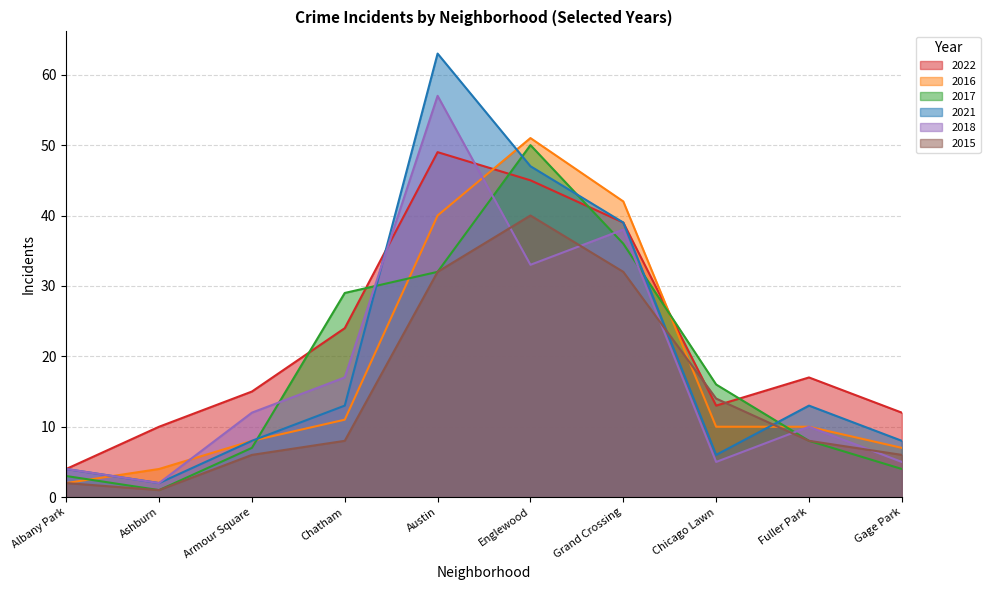

Reading right to left, transcribe all the data shown in this chart.

2022: Gage Park=12	Fuller Park=17	Chicago Lawn=13	Grand Crossing=39	Englewood=45	Austin=49	Chatham=24	Armour Square=15	Ashburn=10	Albany Park=4
2016: Gage Park=7	Fuller Park=10	Chicago Lawn=10	Grand Crossing=42	Englewood=51	Austin=40	Chatham=11	Armour Square=8	Ashburn=4	Albany Park=2
2017: Gage Park=4	Fuller Park=8	Chicago Lawn=16	Grand Crossing=36	Englewood=50	Austin=32	Chatham=29	Armour Square=7	Ashburn=1	Albany Park=3
2021: Gage Park=8	Fuller Park=13	Chicago Lawn=6	Grand Crossing=39	Englewood=47	Austin=63	Chatham=13	Armour Square=8	Ashburn=2	Albany Park=4
2018: Gage Park=5	Fuller Park=10	Chicago Lawn=5	Grand Crossing=38	Englewood=33	Austin=57	Chatham=17	Armour Square=12	Ashburn=2	Albany Park=4
2015: Gage Park=6	Fuller Park=8	Chicago Lawn=14	Grand Crossing=32	Englewood=40	Austin=32	Chatham=8	Armour Square=6	Ashburn=1	Albany Park=2